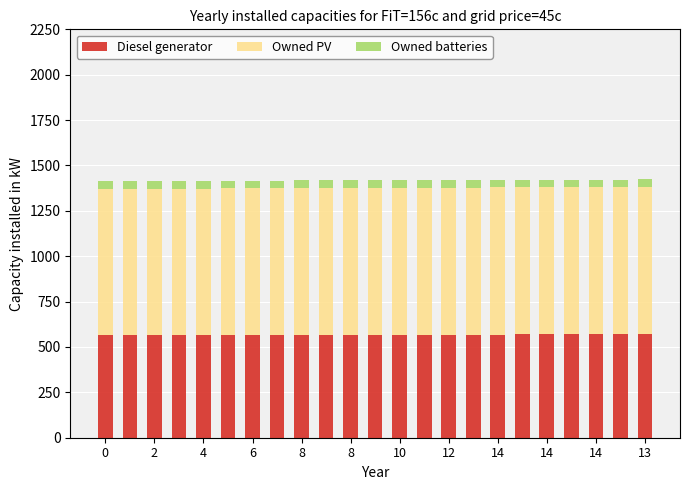

What is the sum of all Diesel generator values?

13054.9